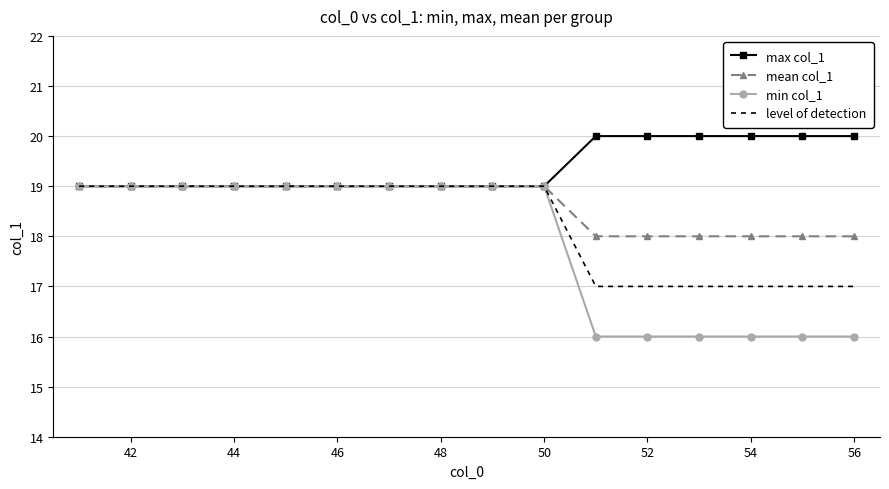

Rank the series by their average value, from highest to lowest.

max col_1, mean col_1, level of detection, min col_1